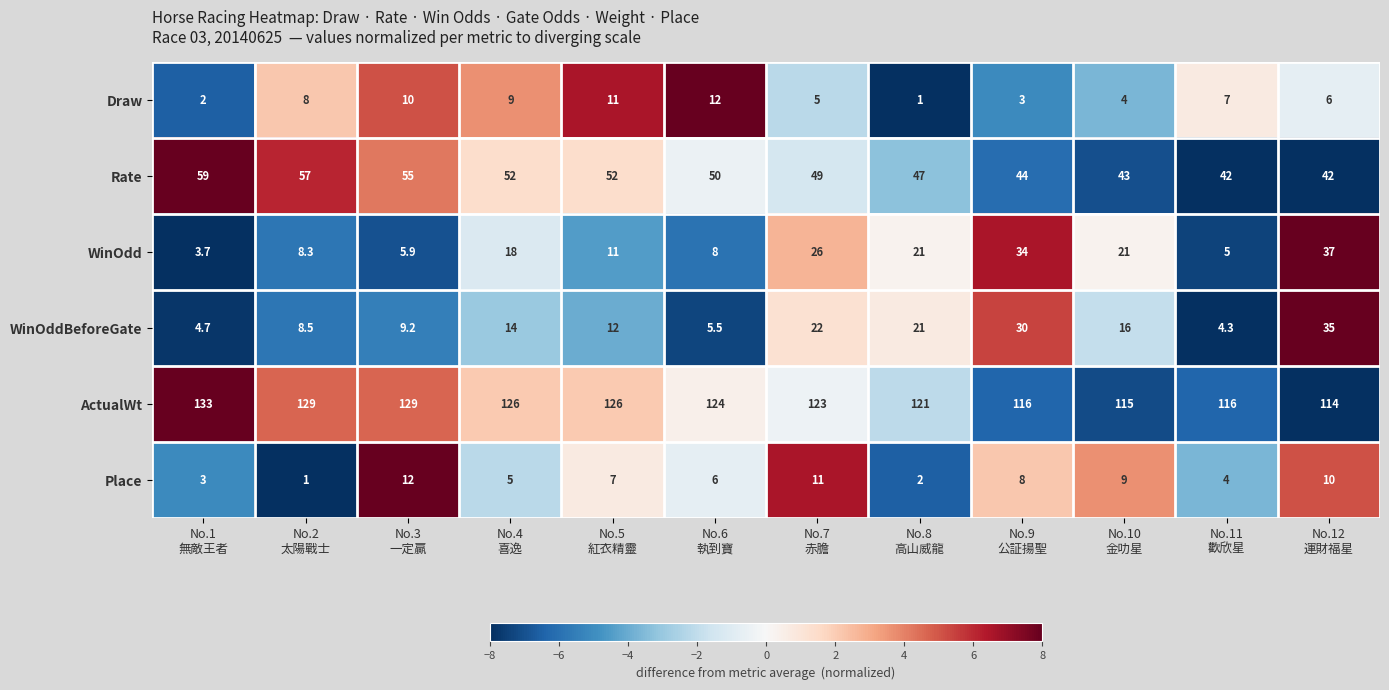

At how many categories does at least one series exceed 73?

12